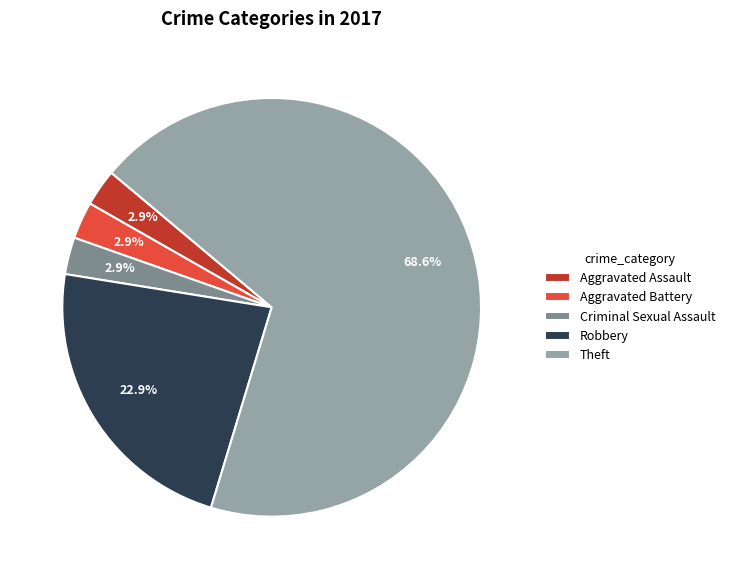

To the nearest percent, what is the difference between the largest and smallest slice percentages?

66%